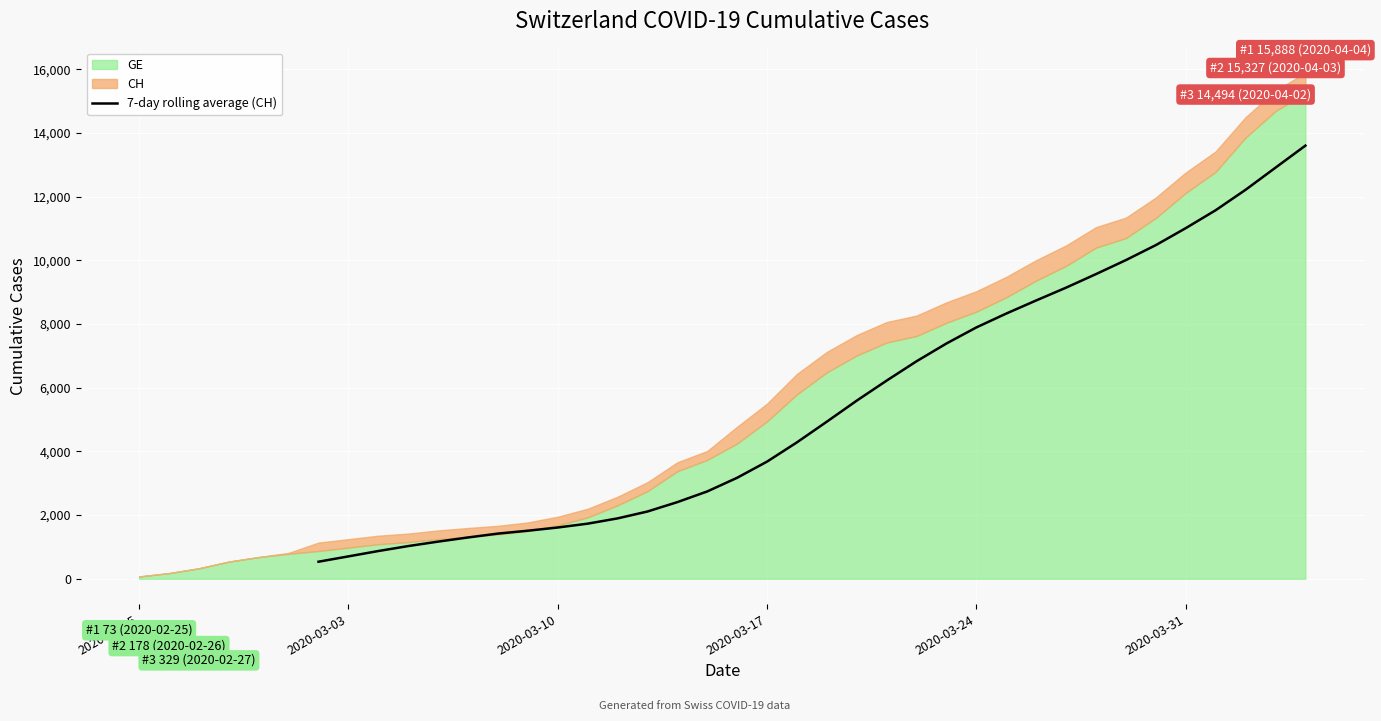

What is the value of the 31st point from the left?

8739.6